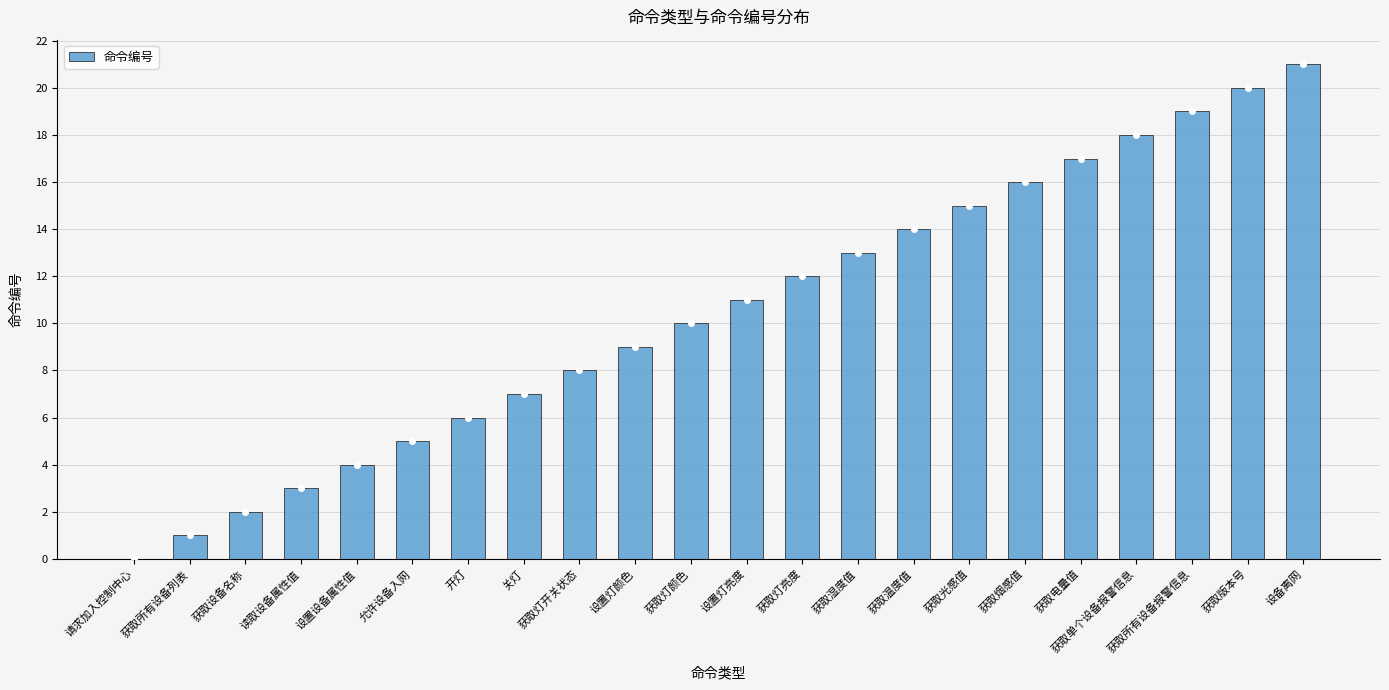

What is the ratio of the value at 获取灯开关状态 to the value at 开灯?

1.3